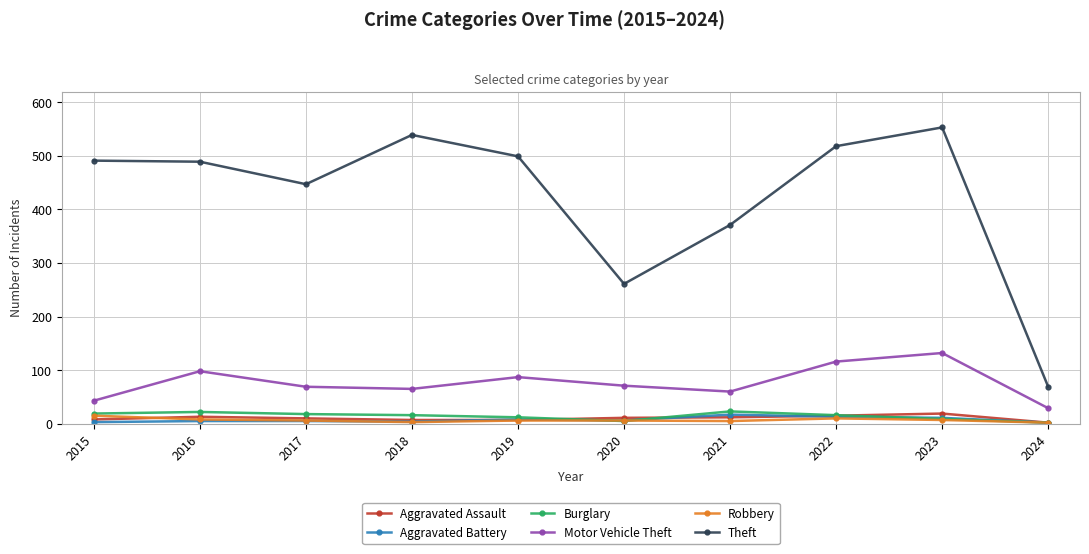

Which label corresponds to the largest value in the chart?

2023